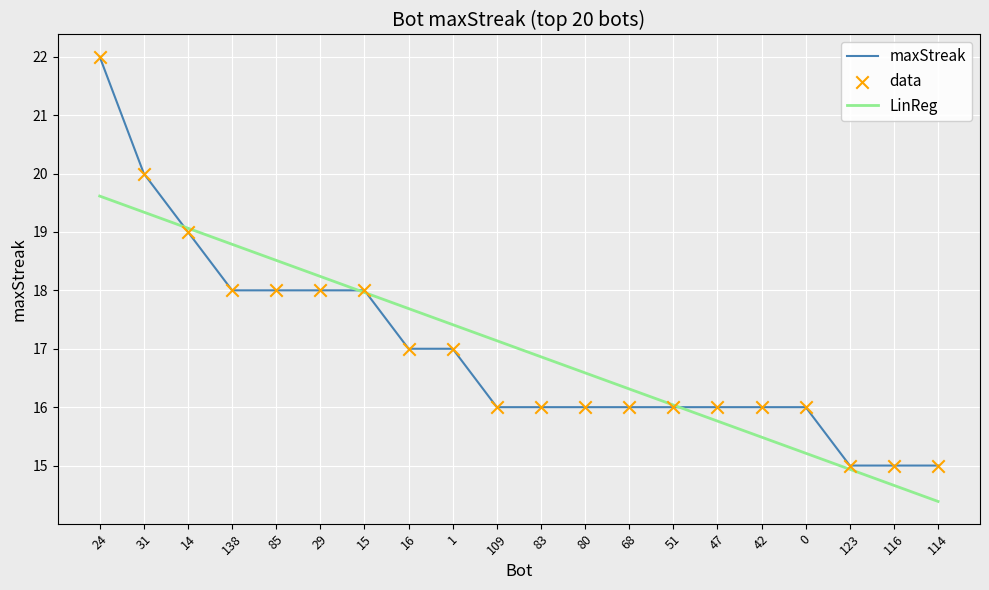

What value does the LinReg series have at 123?

14.9